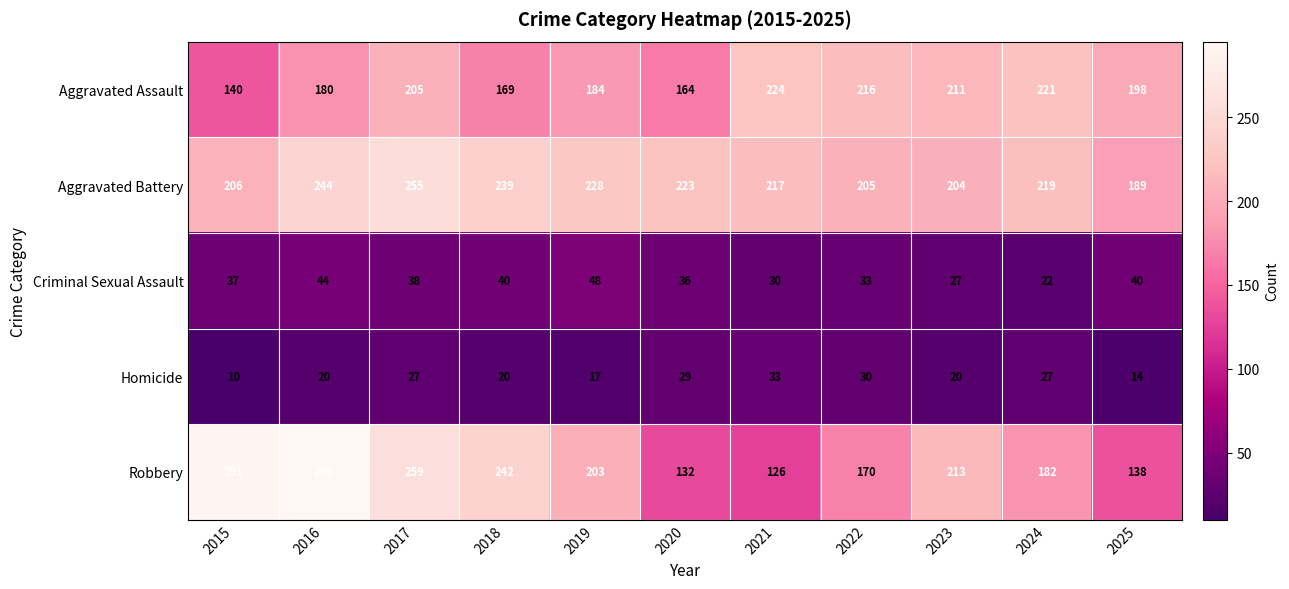

Which label corresponds to the largest value in the chart?

2016